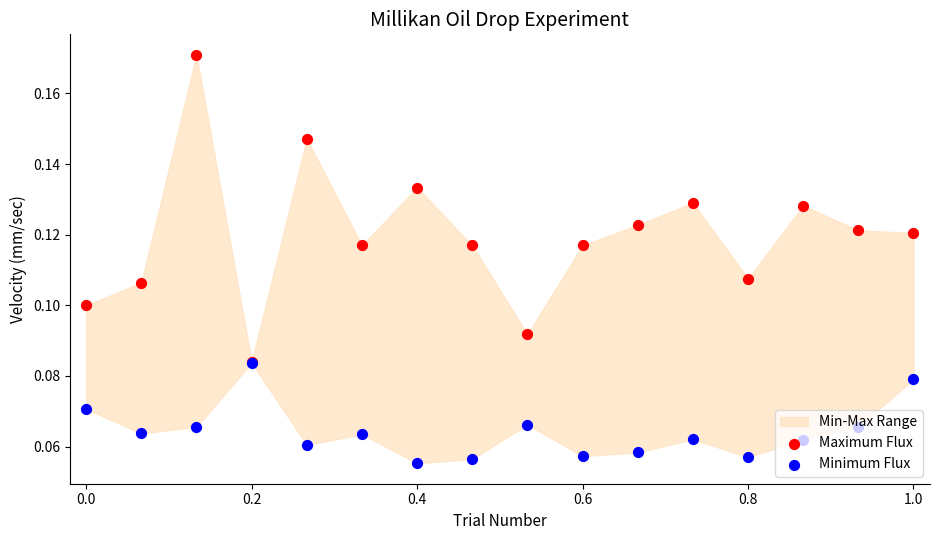

Is the value of Maximum Flux at 0.6 greater than the value of Minimum Flux at 15?

Yes